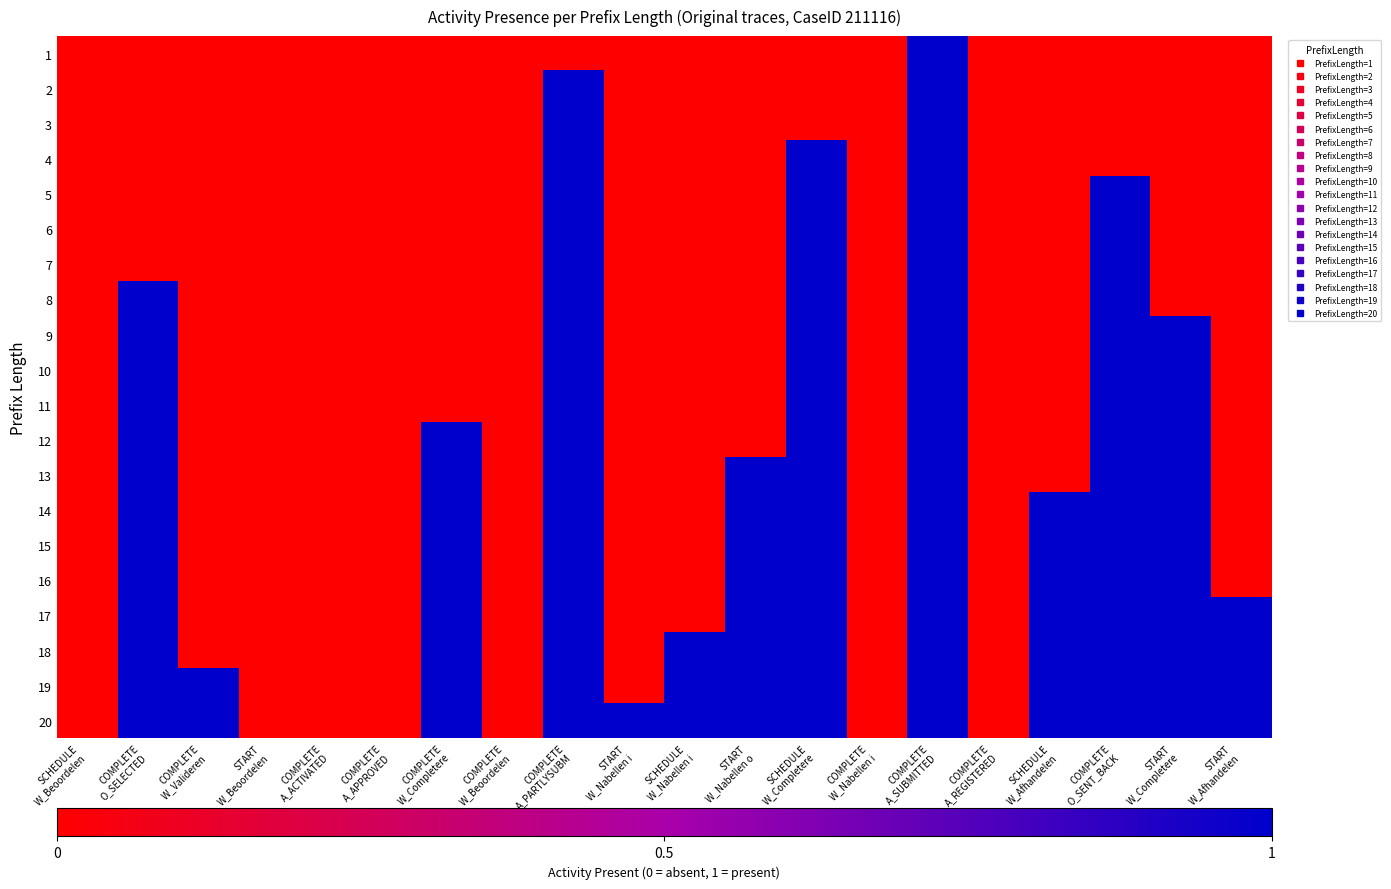

Which series has the largest total across all categories?

20